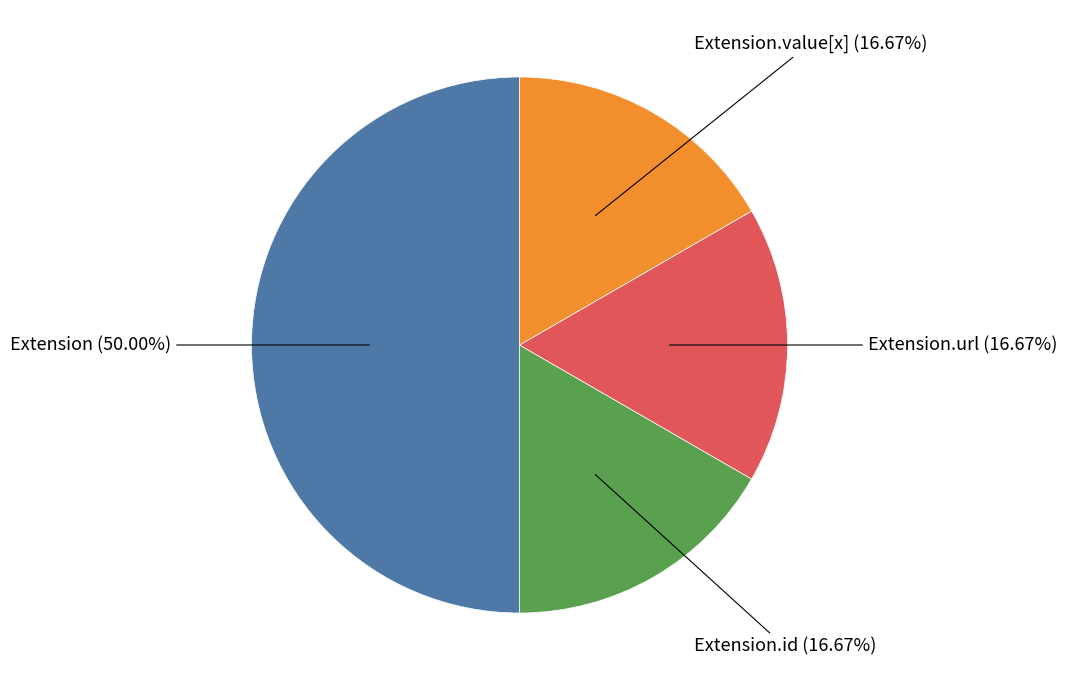

Does Extension.url represent more than half of the total?

No